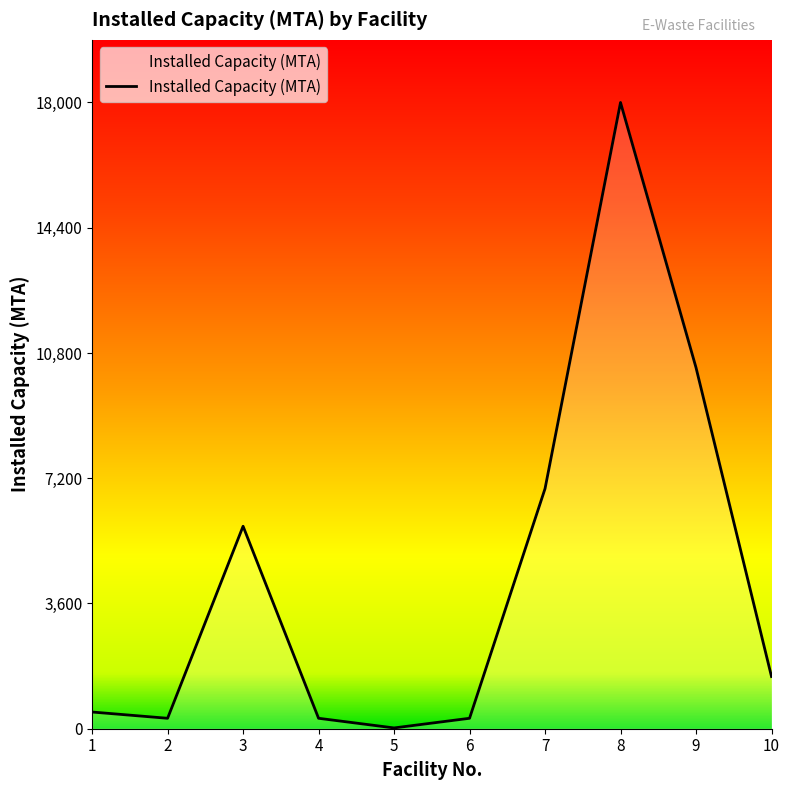

At which label does the data first exceed 1500?

3